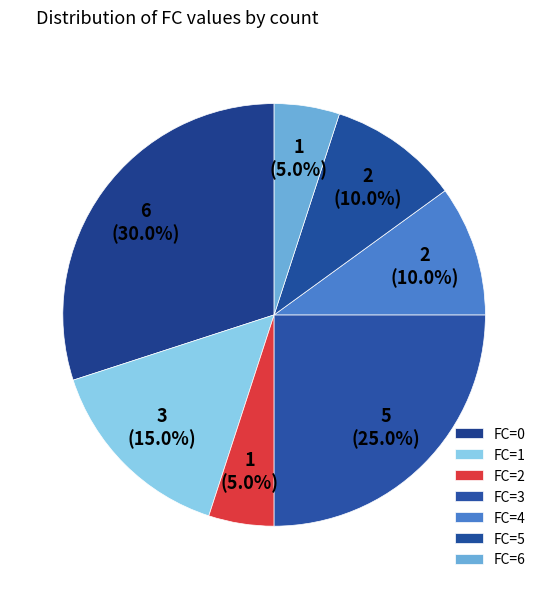

Count the number of slices in the pie.

7